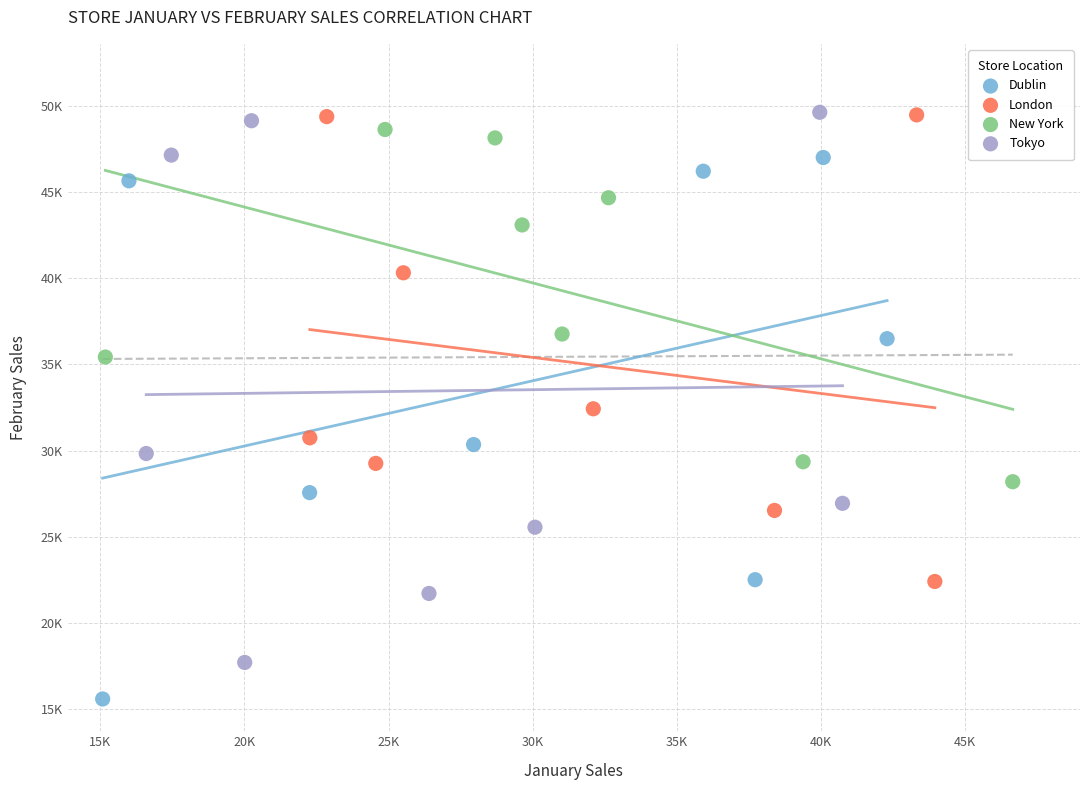

What are all the series names shown in the legend?

Dublin, London, New York, Tokyo